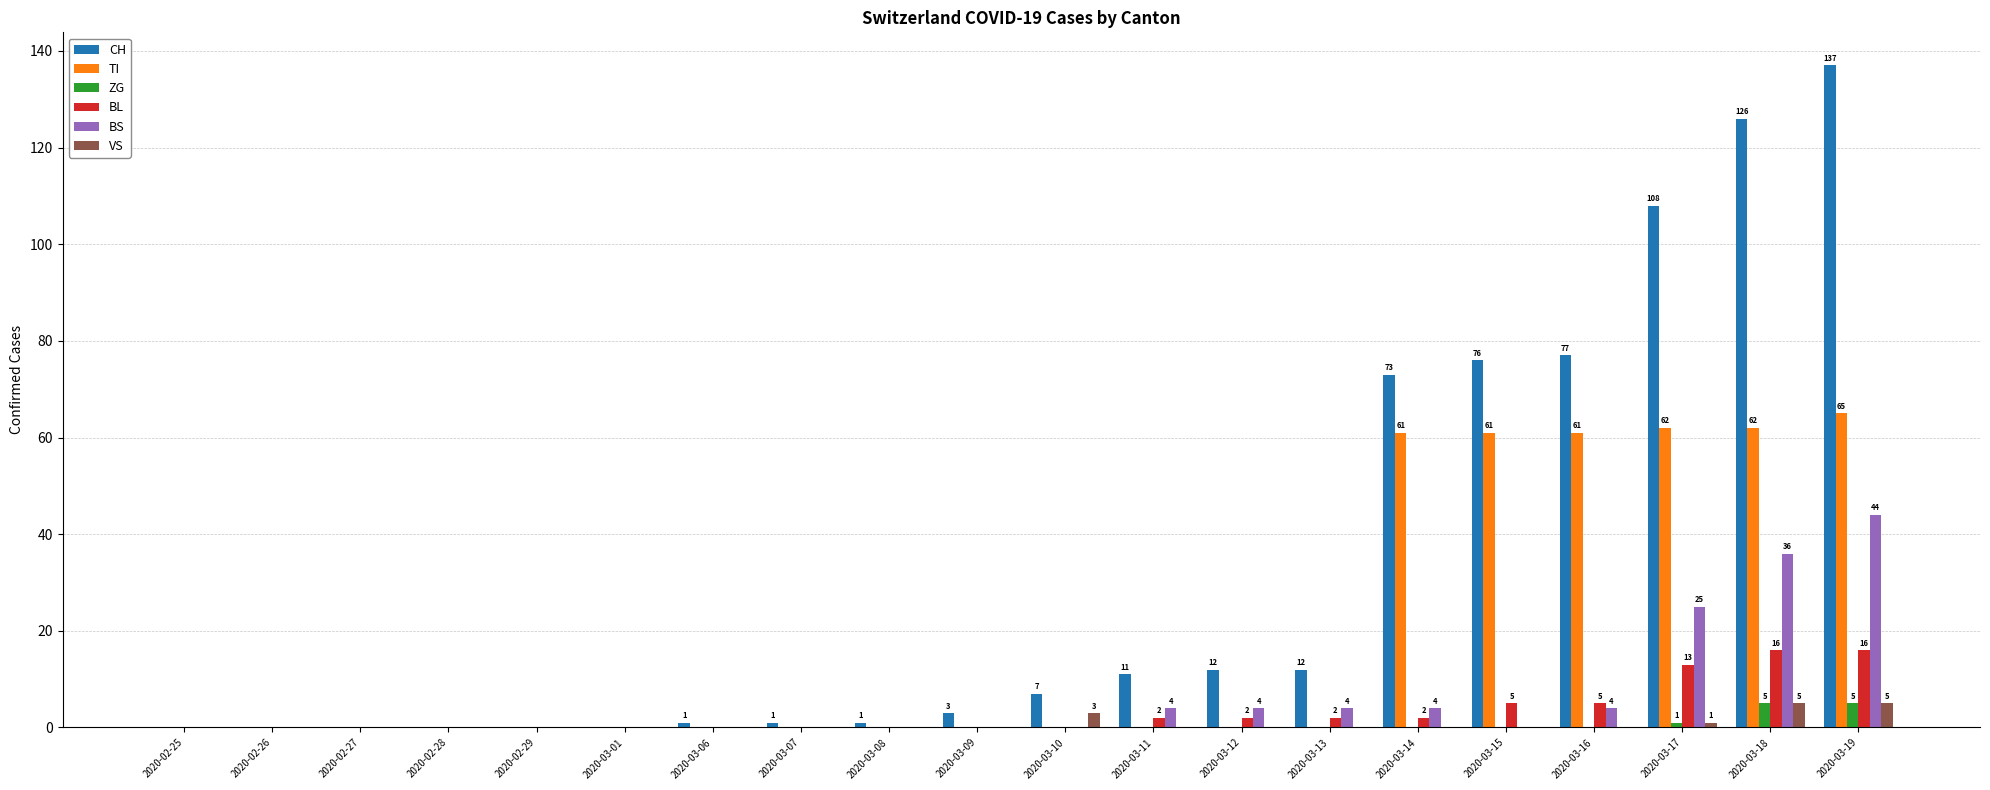

What is the highest value of the VS series?

5